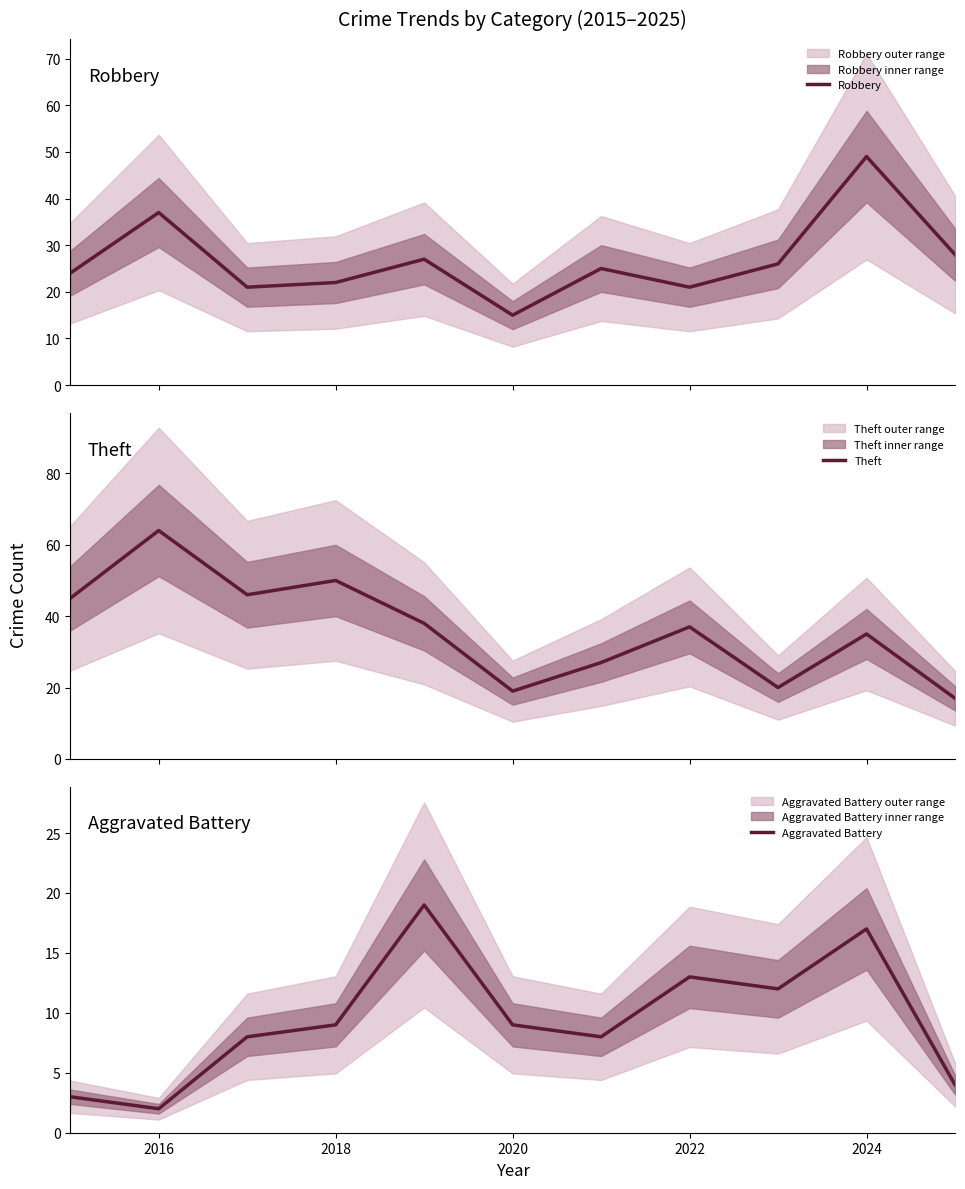

Read the Aggravated Battery value at 2022.

13